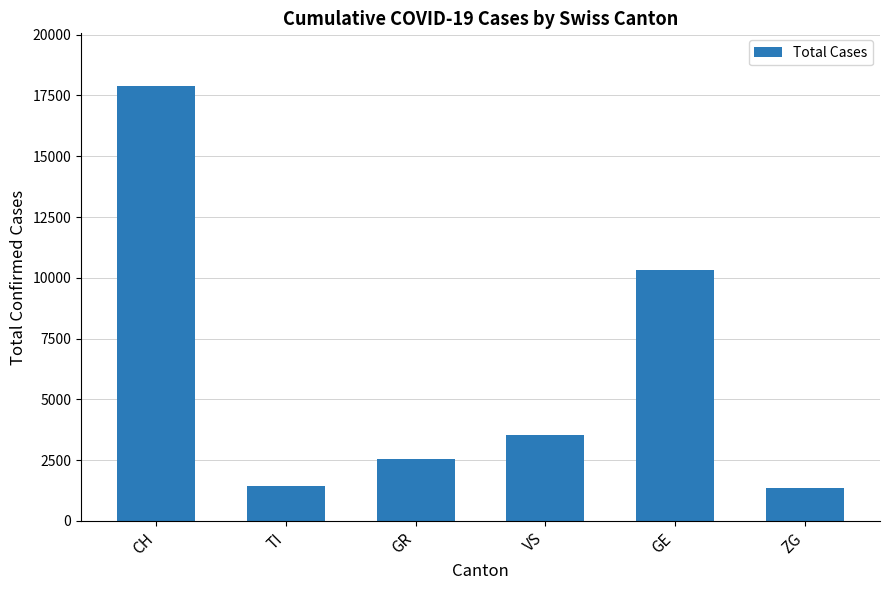

The value at VS is 5004. True or false?

False